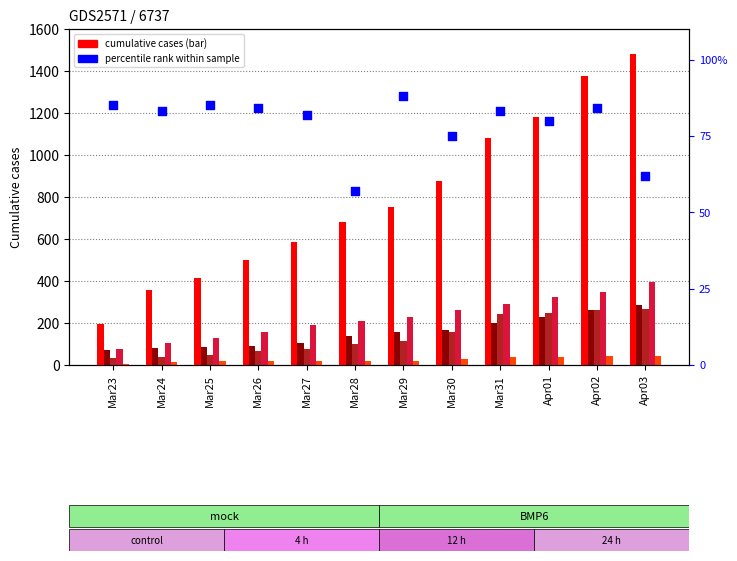

Which series has the largest total across all categories?

CH